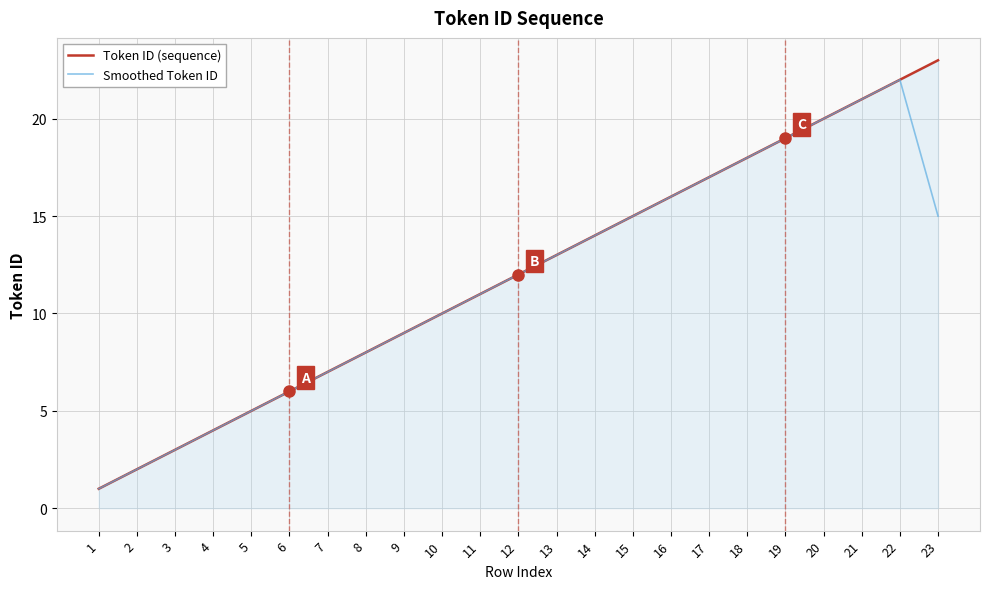

What is the total value across all series at 8?

16.0